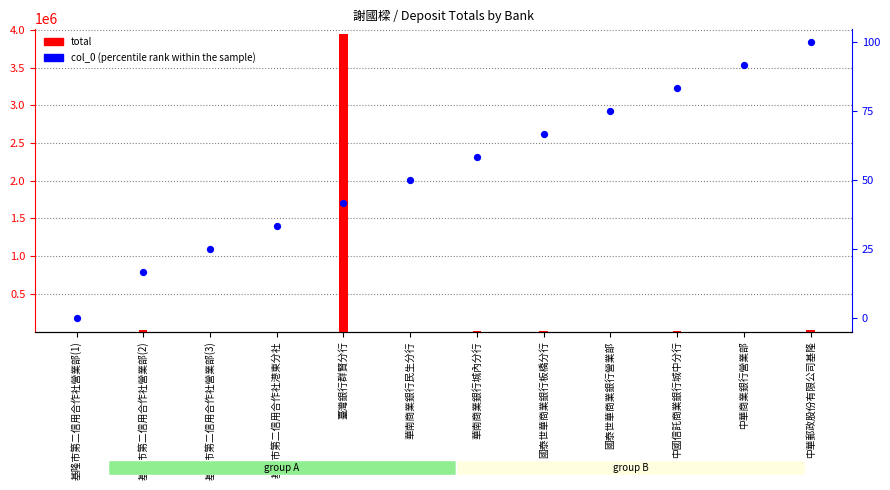

Which series has the largest total across all categories?

total